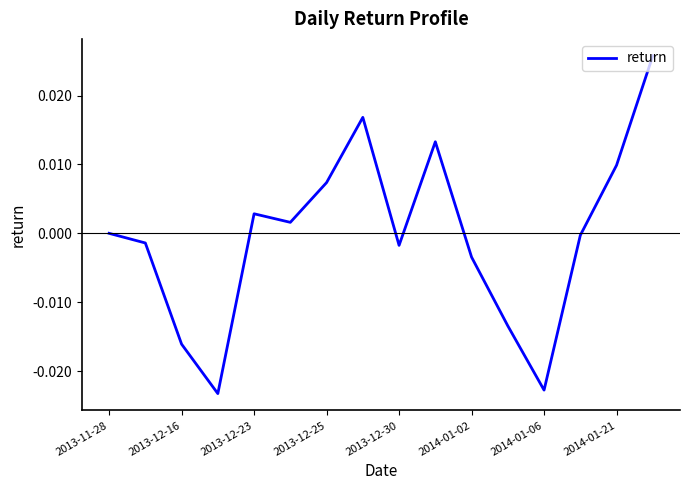

True or false: the data shows 0.0 at 2013-11-28.

True